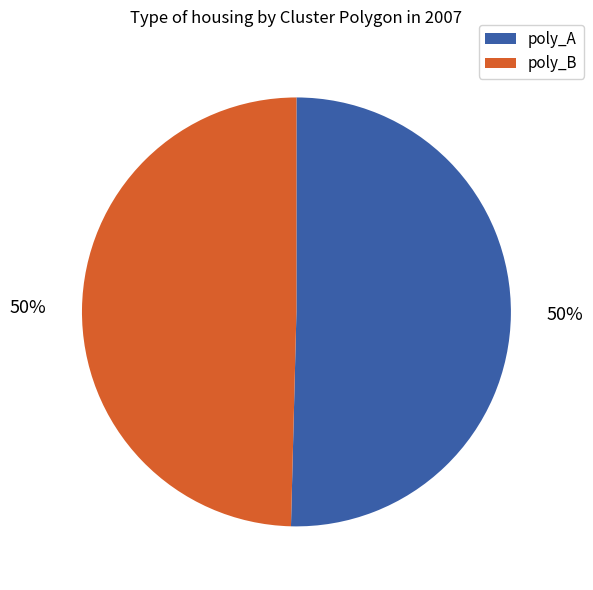

To the nearest percent, what is the average slice percentage?

50%